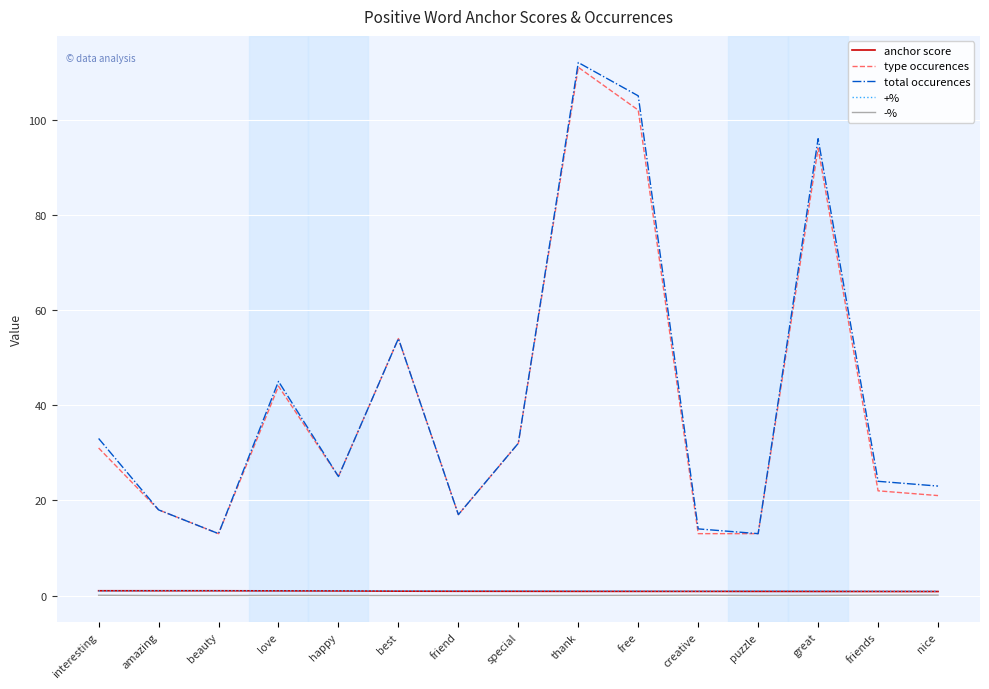

What is the lowest value of the type occurences series?

13.0